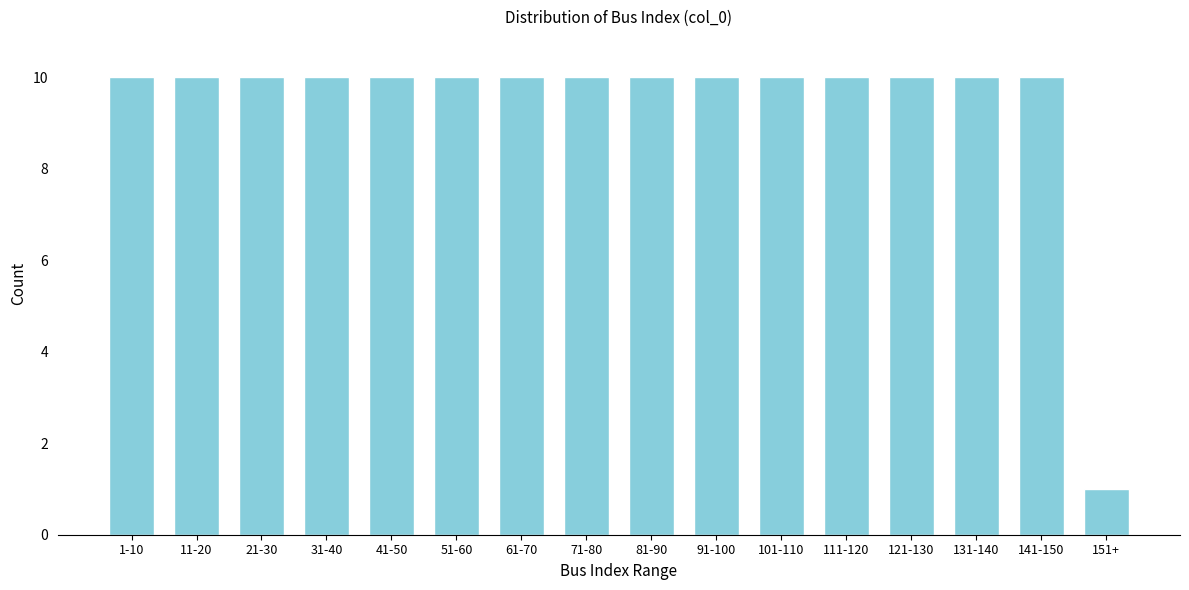

Reading right to left, list all the values displayed in this chart.

151+=1	141-150=10	131-140=10	121-130=10	111-120=10	101-110=10	91-100=10	81-90=10	71-80=10	61-70=10	51-60=10	41-50=10	31-40=10	21-30=10	11-20=10	1-10=10